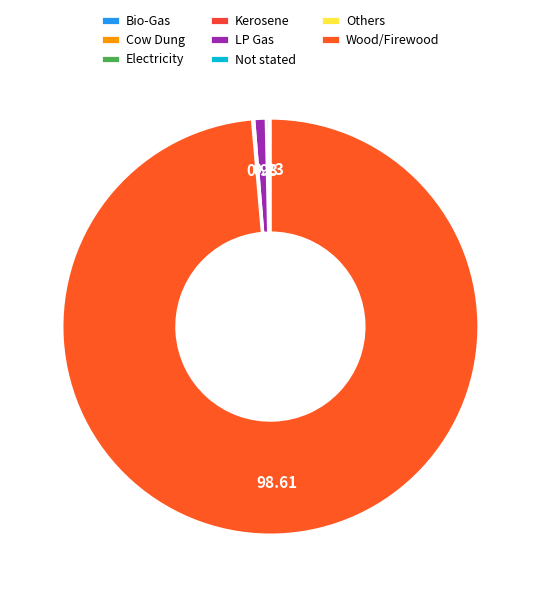

How many segments does this pie chart have?

8